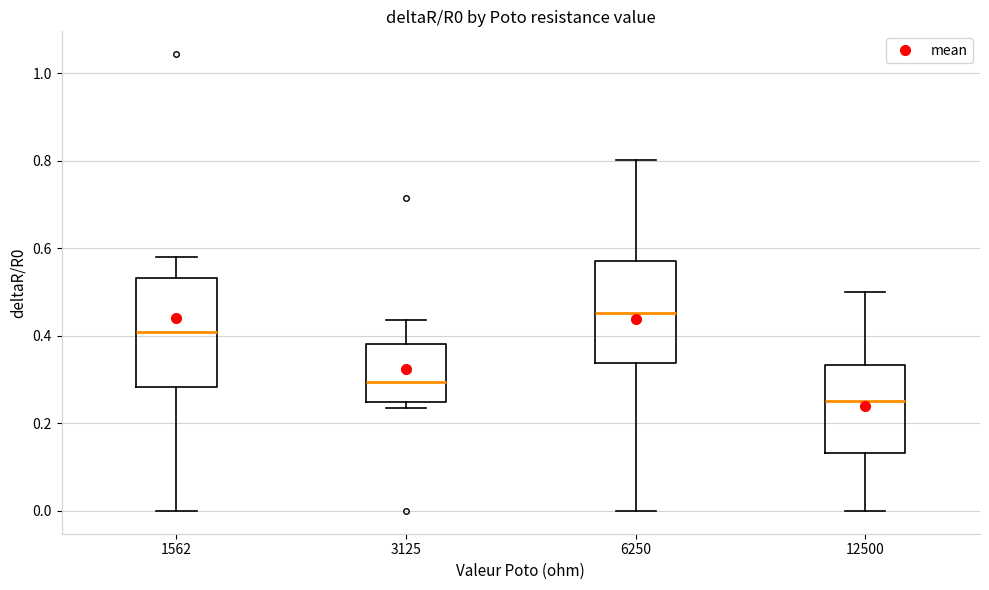

Where is the upper edge of the box at x = 3125 on the y-axis? The values are not printed on the chart, so give them approximately, as read against the axis.

0.38